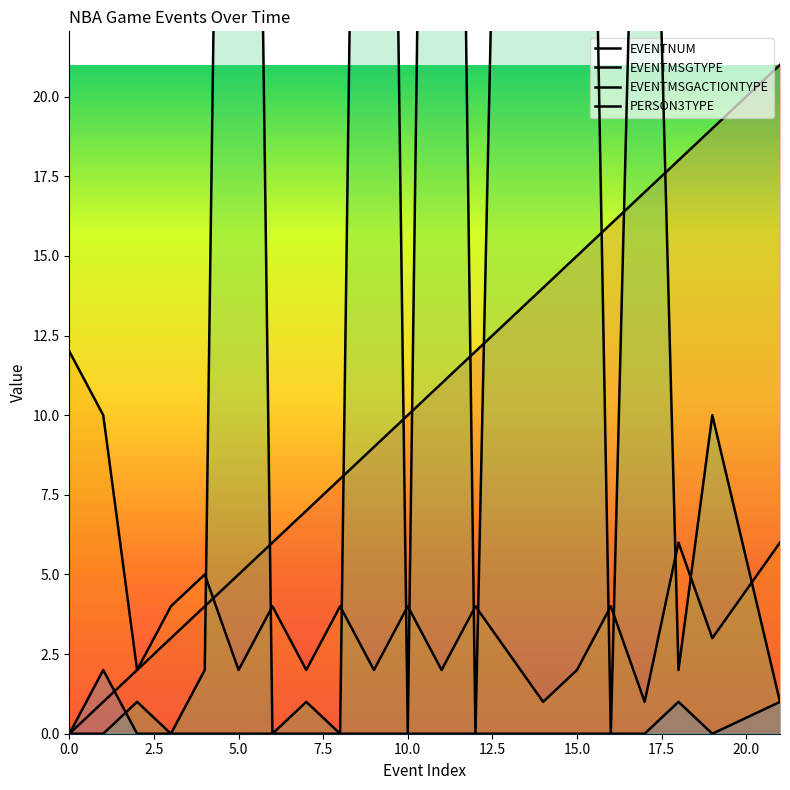

At 16, list the series in order from largest to smallest.

EVENTNUM, EVENTMSGTYPE, EVENTMSGACTIONTYPE, PERSON3TYPE